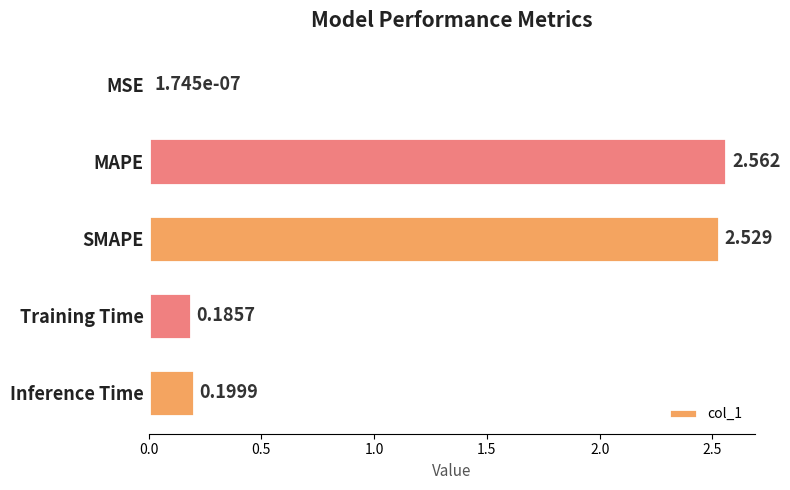

Where is the data nearest to the value 1?

Inference Time